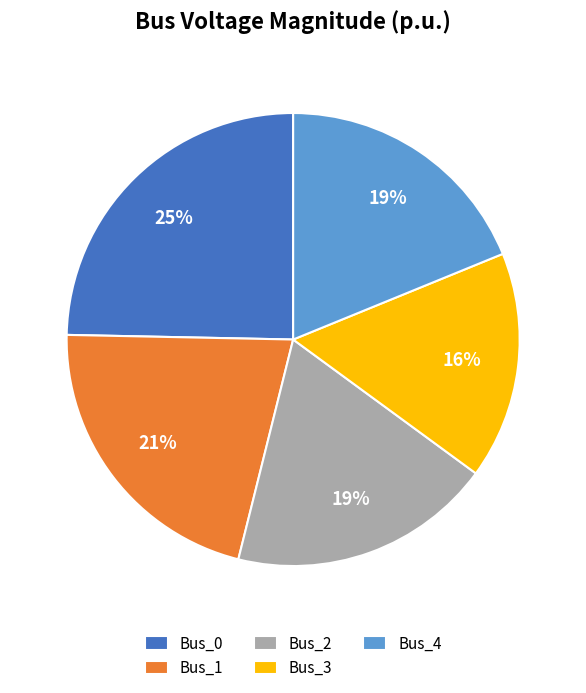

Is the sum of Bus_4 and Bus_3 greater than half?

No